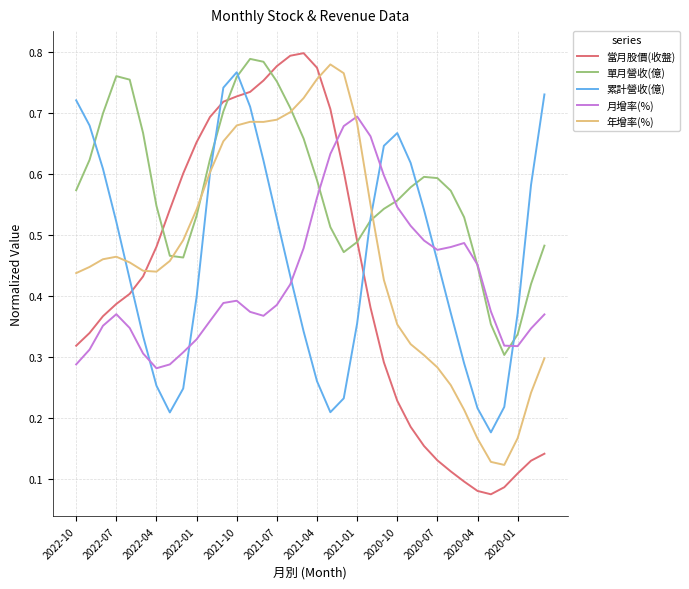

Which series has the largest total across all categories?

單月營收(億)